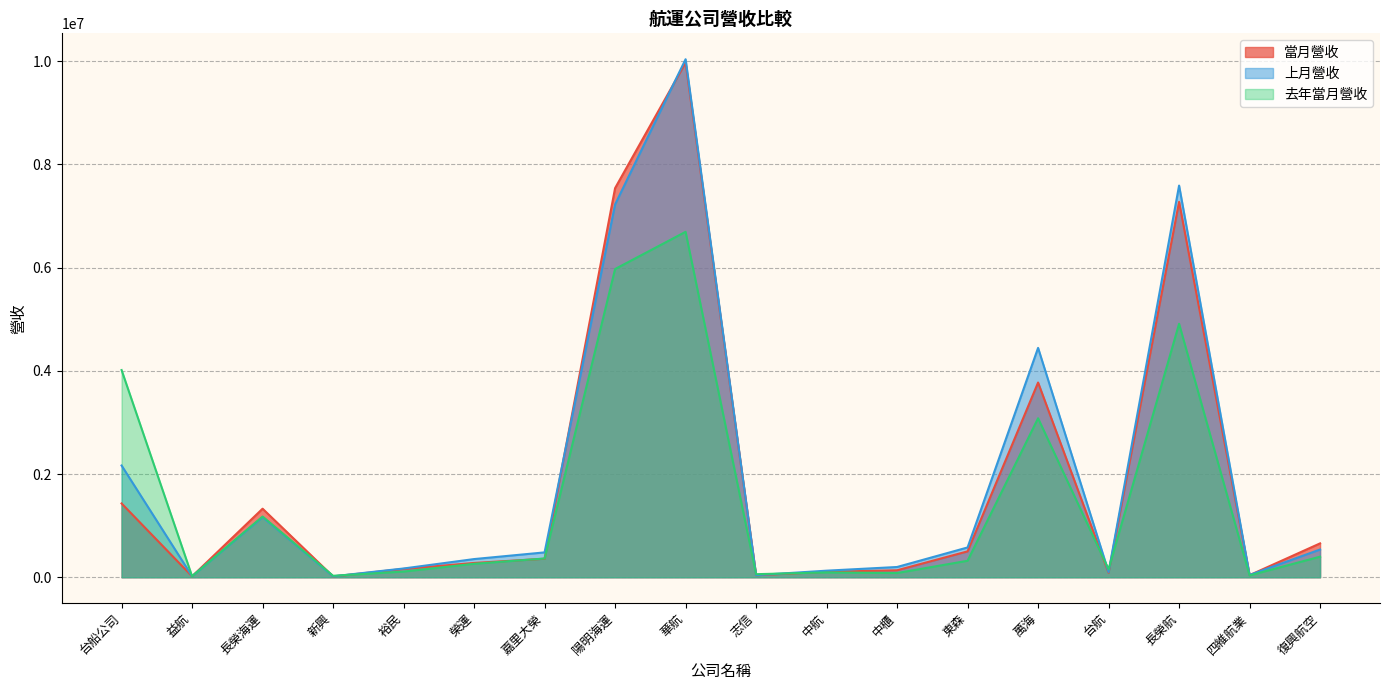

Is it true that 當月營收 equals 51959 at 志信?

False